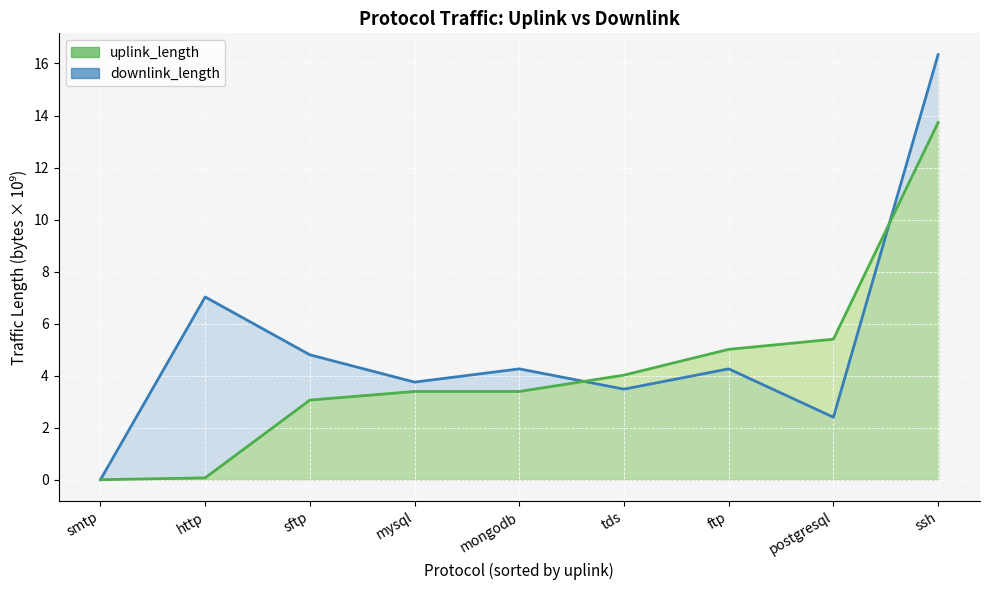

Reading right to left, list all the values displayed in this chart.

downlink_length_line: 16.3	2.4	4.3	3.5	4.3	3.8	4.8	7.0	0.0
uplink_length_line: 13.7	5.4	5.0	4.0	3.4	3.4	3.1	0.1	0.0